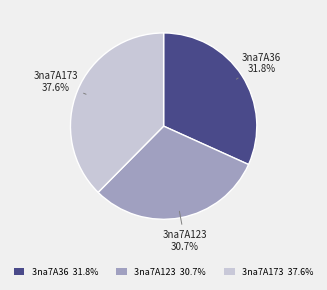

Is there any slice that represents more than half of the pie?

No